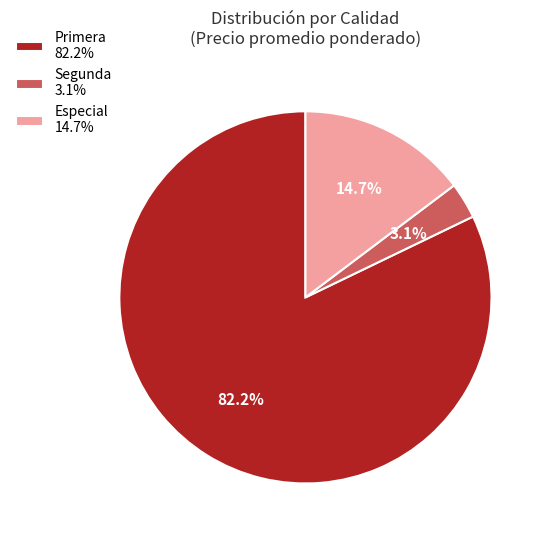

Between Segunda 3.1% and Primera 82.2%, which is larger?

Primera 82.2%